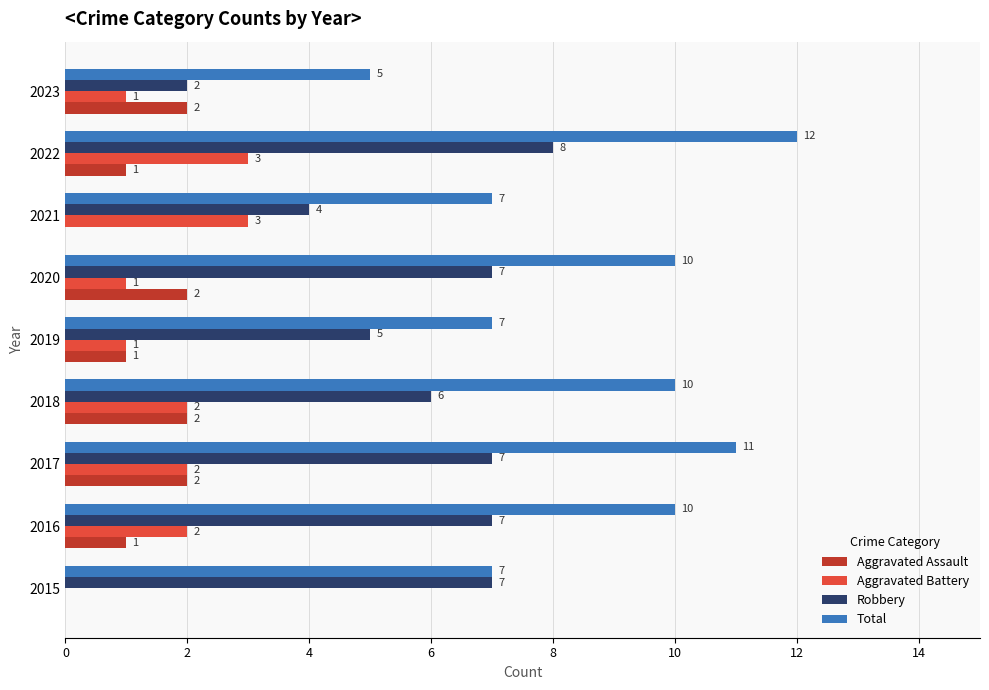

What is the sum of all Aggravated Battery values?

15